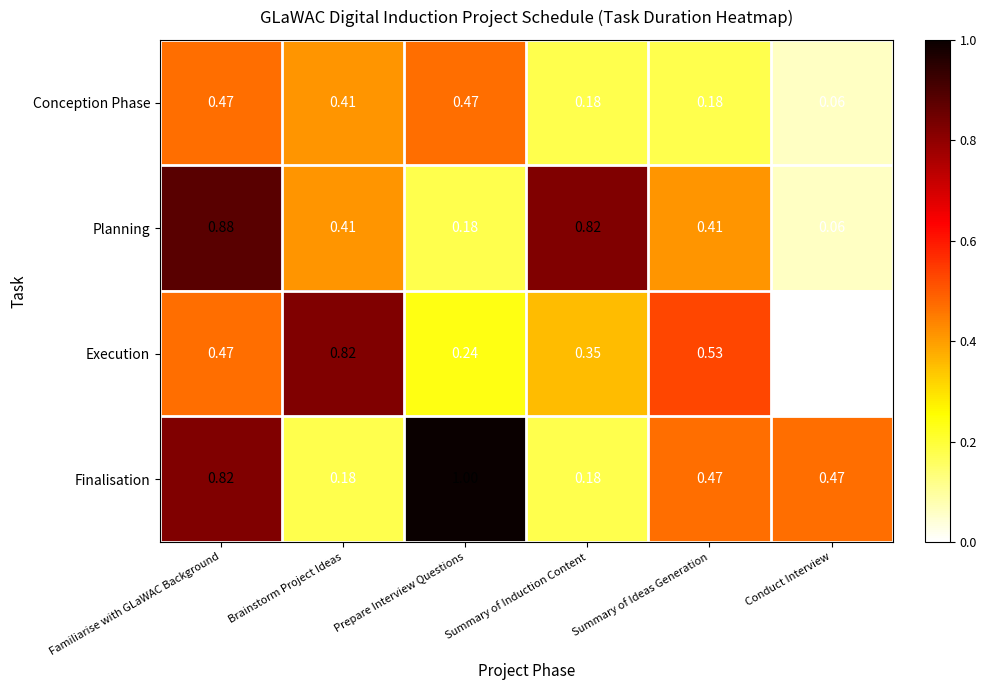

At which label is Planning closest to 0?

Conduct Interview